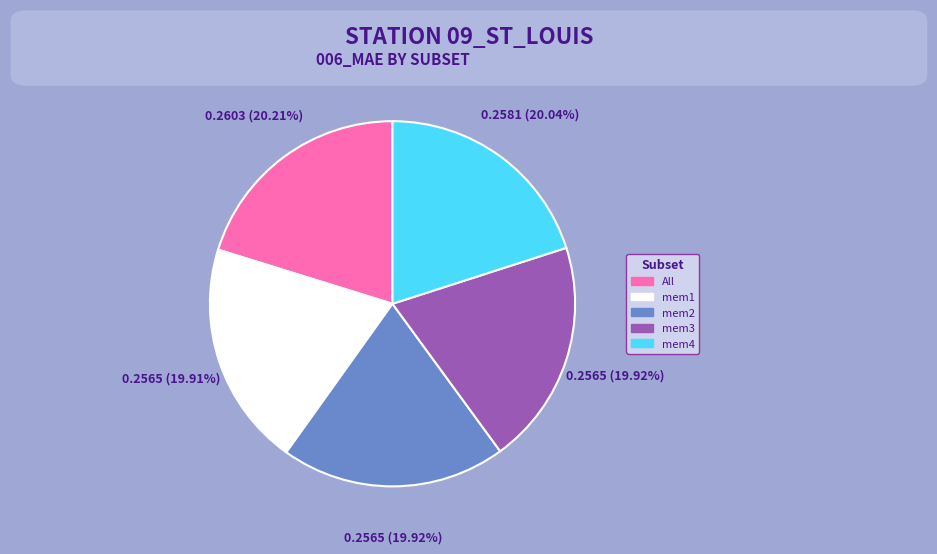

Does mem1 represent more than half of the total?

No